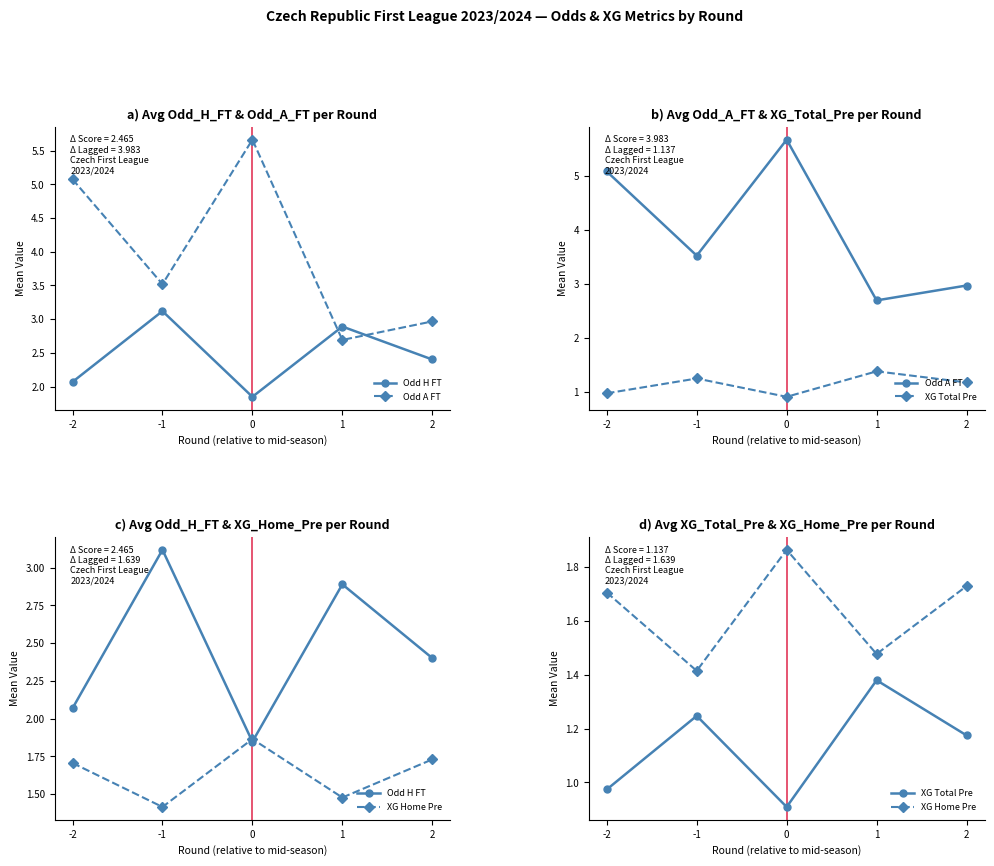

Between -2 and -1, which series saw the biggest shift?

Odd A FT